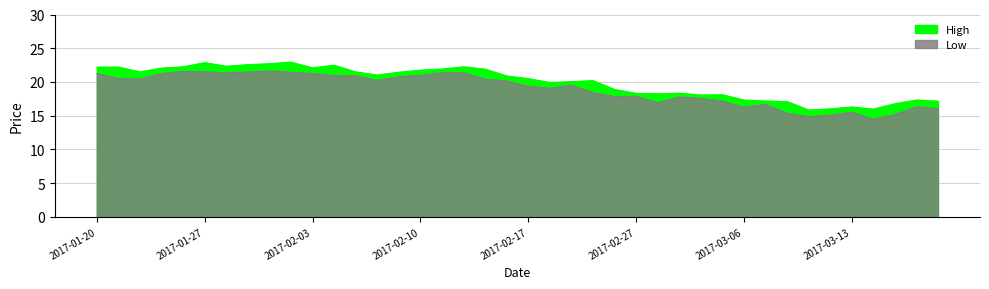

List the labels in order of High value, smallest first.

2017-03-09, 2017-03-14, 2017-03-10, 2017-03-13, 2017-03-15, 2017-03-08, 2017-03-17, 2017-03-07, 2017-03-06, 2017-03-16, 2017-03-02, 2017-03-03, 2017-02-28, 2017-02-27, 2017-03-01, 2017-02-24, 2017-02-21, 2017-02-22, 2017-02-23, 2017-02-17, 2017-02-16, 2017-02-08, 2017-02-09, 2017-02-07, 2017-01-24, 2017-02-10, 2017-02-15, 2017-02-13, 2017-01-25, 2017-02-03, 2017-01-20, 2017-01-23, 2017-02-14, 2017-01-26, 2017-01-30, 2017-02-06, 2017-01-31, 2017-02-01, 2017-01-27, 2017-02-02